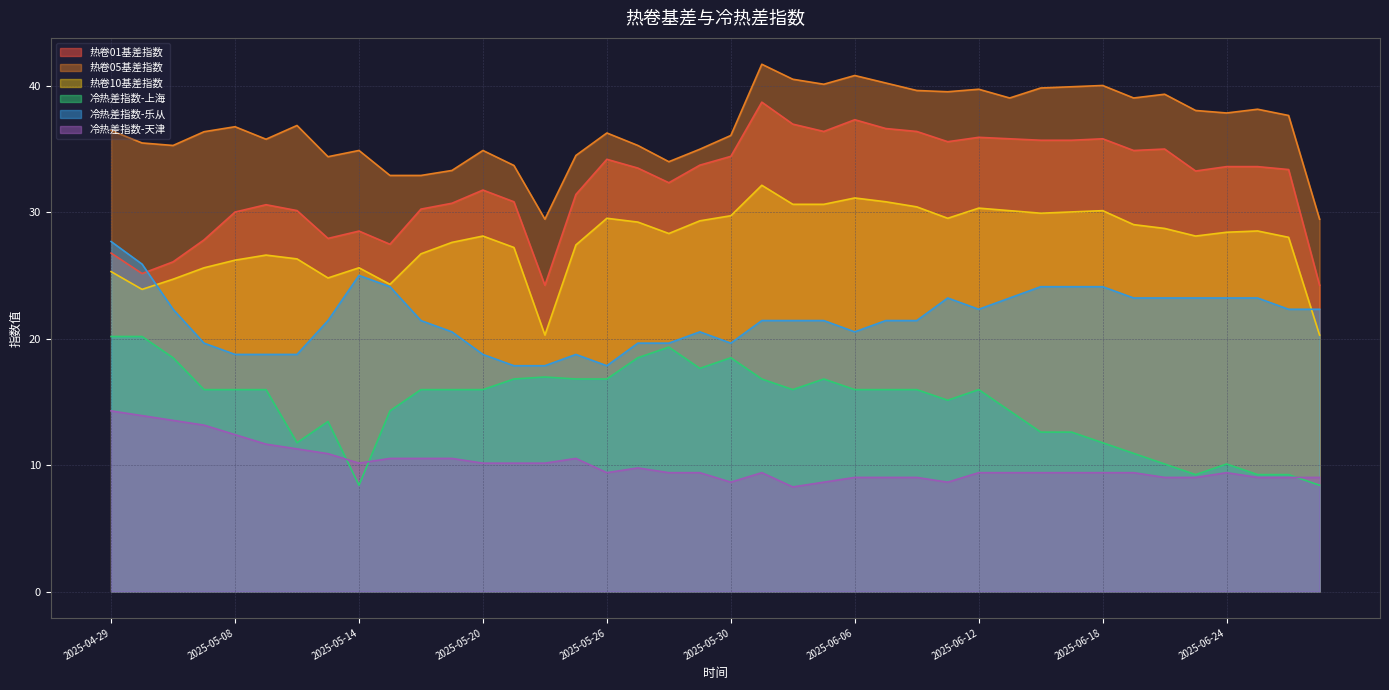

Where does the 冷热差指数-天津 series first go above 9?

2025-04-29